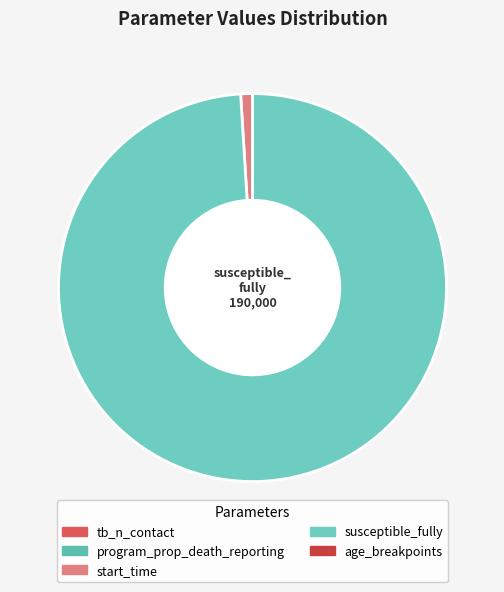

How many slices are in this pie chart?

5